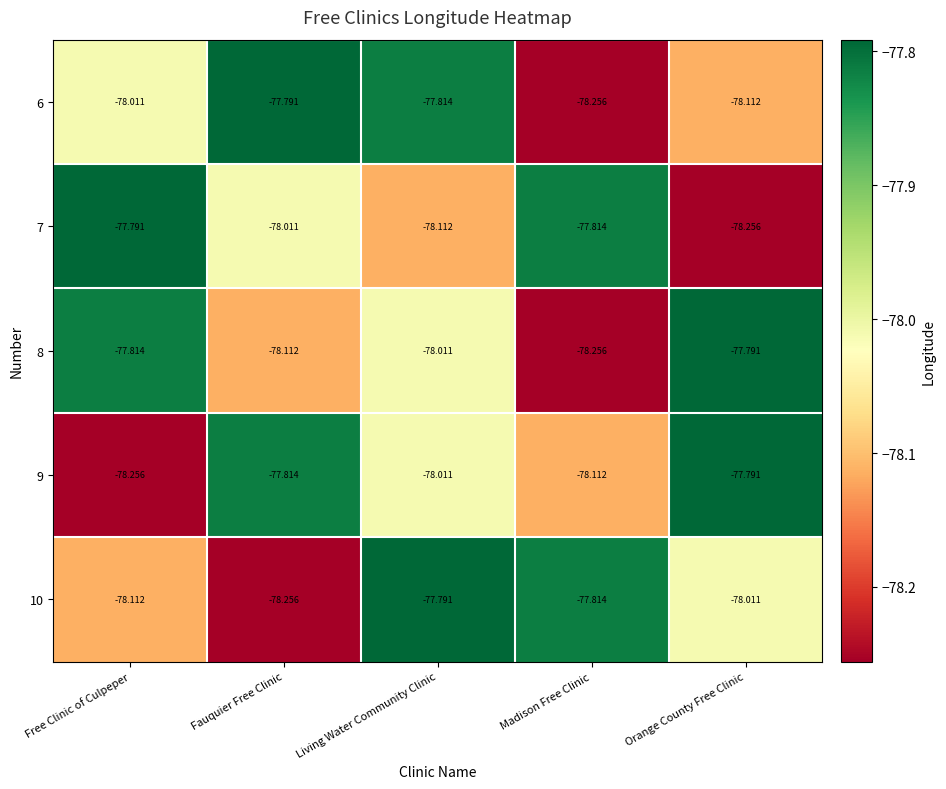

Rank the categories by 8 value from highest to lowest.

Orange County Free Clinic, Free Clinic of Culpeper, Living Water Community Clinic, Fauquier Free Clinic, Madison Free Clinic